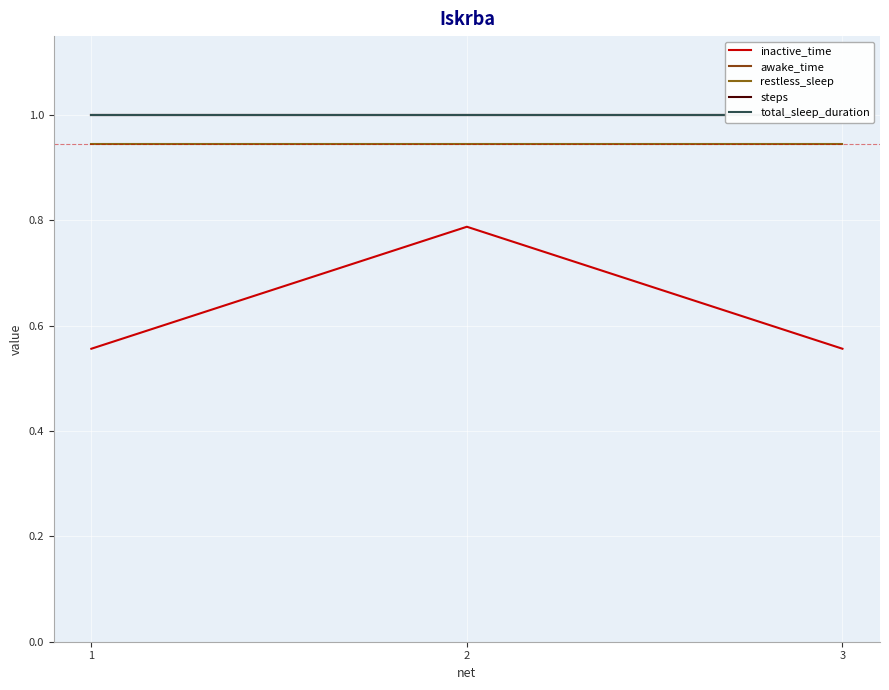

Is the value of inactive_time at 2 greater than the value of restless_sleep at 2?

No